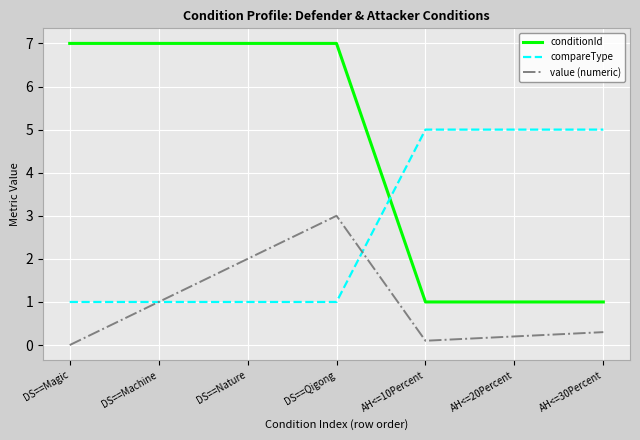

Does the chart have visible grid lines?

Yes